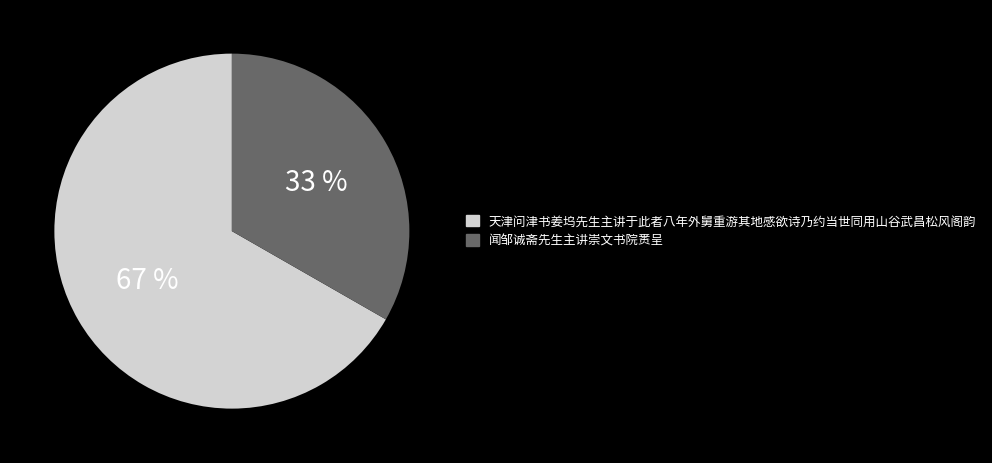

What is the ratio of the value at 天津问津书姜坞先生主讲于此者八年外舅重游其地感欲诗乃约当世同用山谷武昌松风阁韵 to the value at 闻邹诚斋先生主讲崇文书院赉呈?

2.0